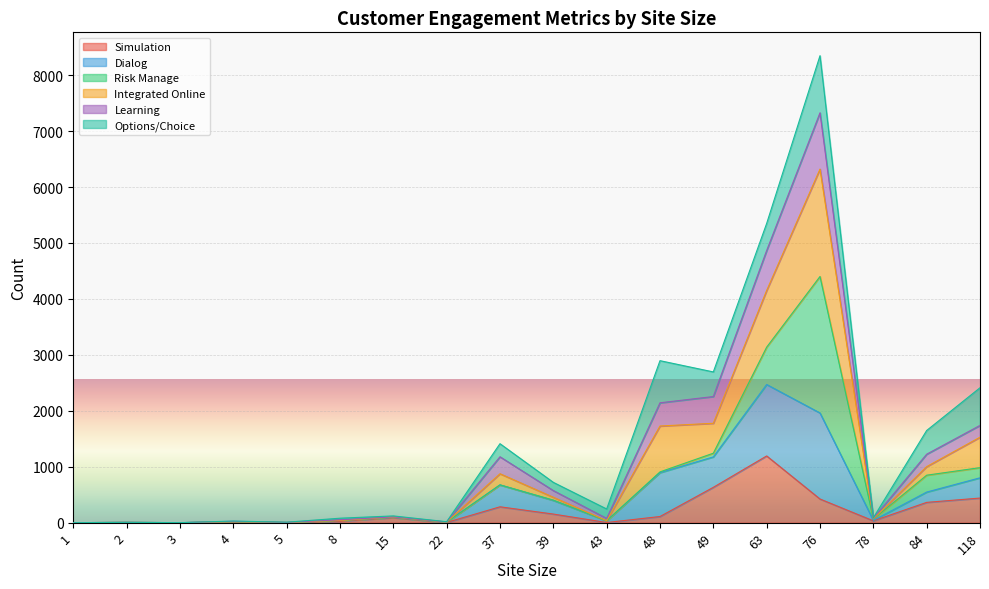

What is the highest value of the Simulation series?

1193